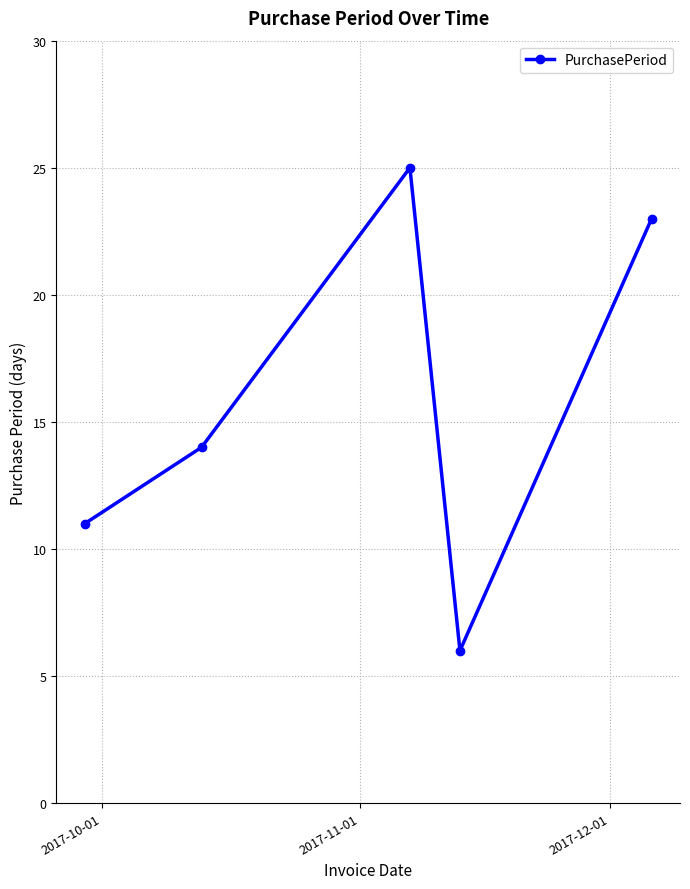

How many categories are shown in the chart?

5